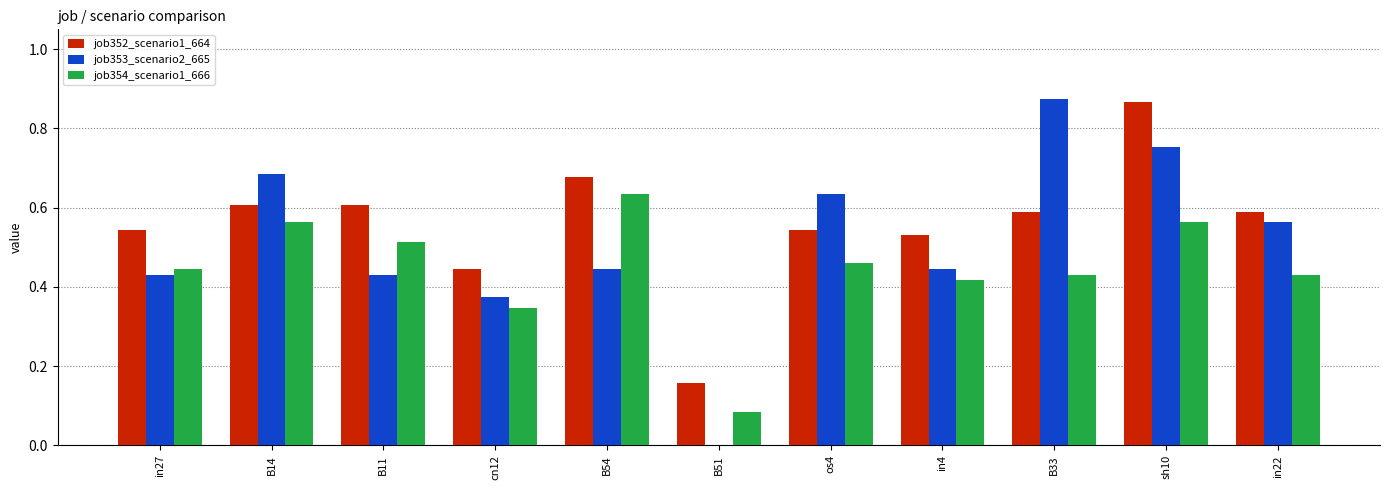

How many job353_scenario2_665 values are between 0 and 1?

11